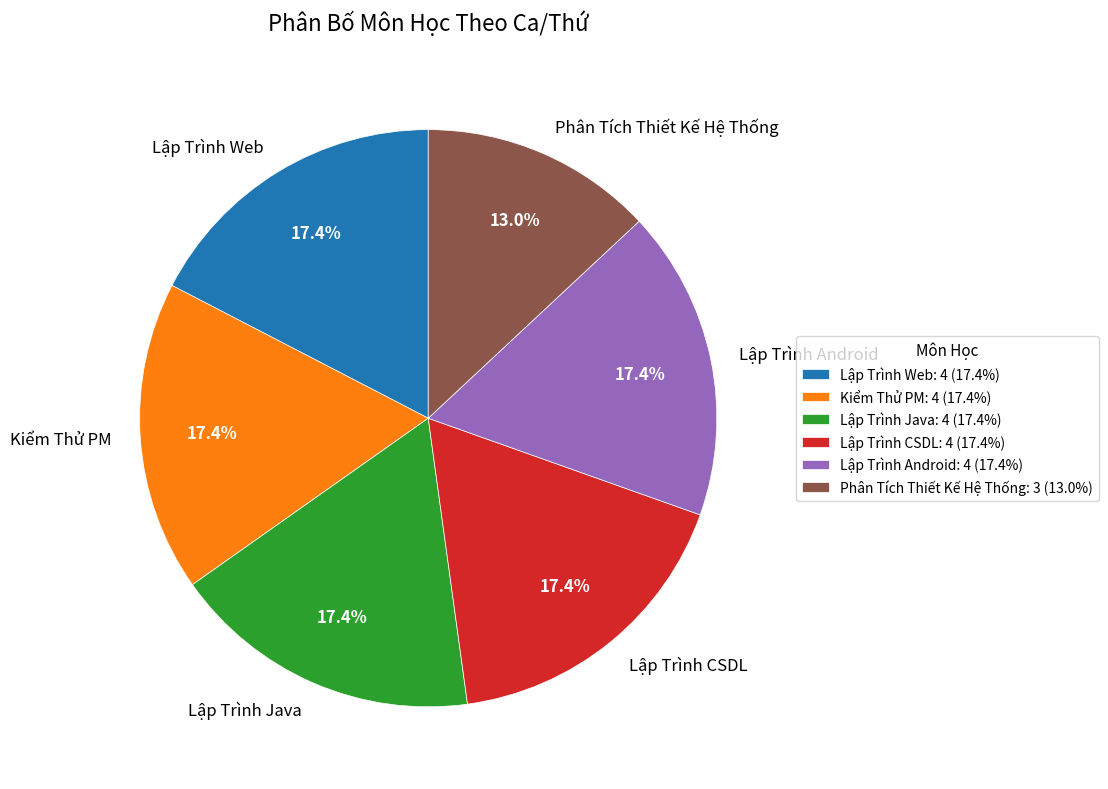

Do Lập Trình Android and Kiểm Thử PM together represent more than half of the pie?

No